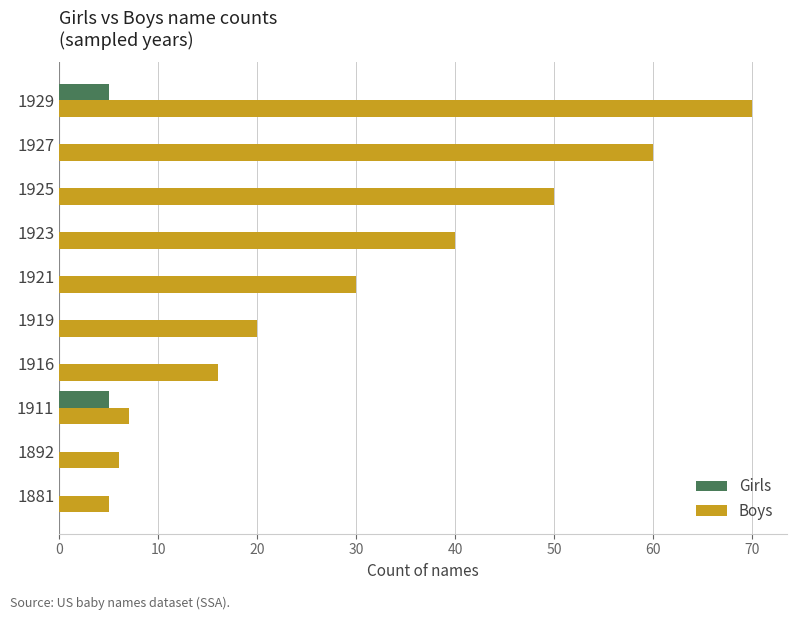

At which category is the sum across all series the highest?

1929